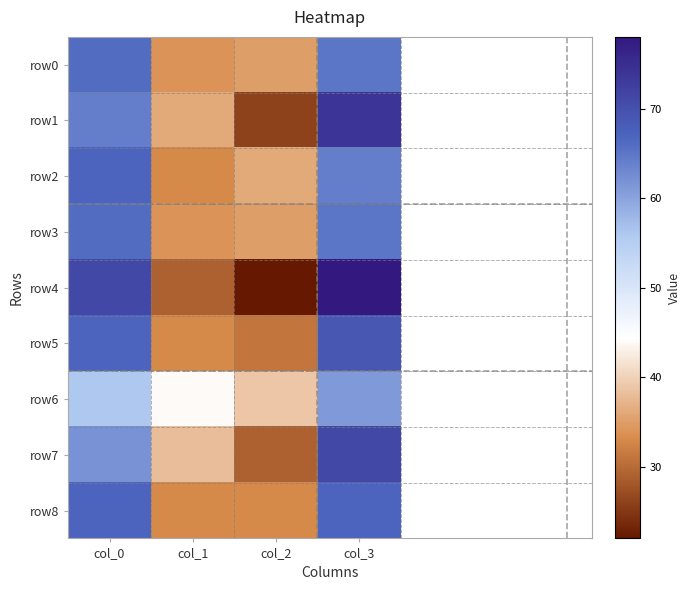

Which category has the lowest value across all series?

col_2